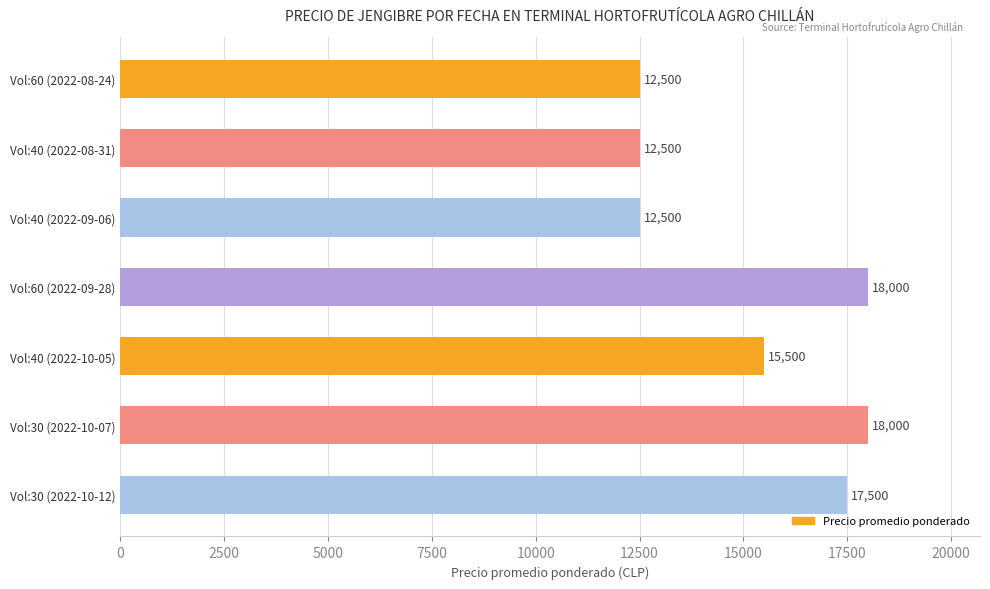

What is the maximum value shown in the chart?

18000